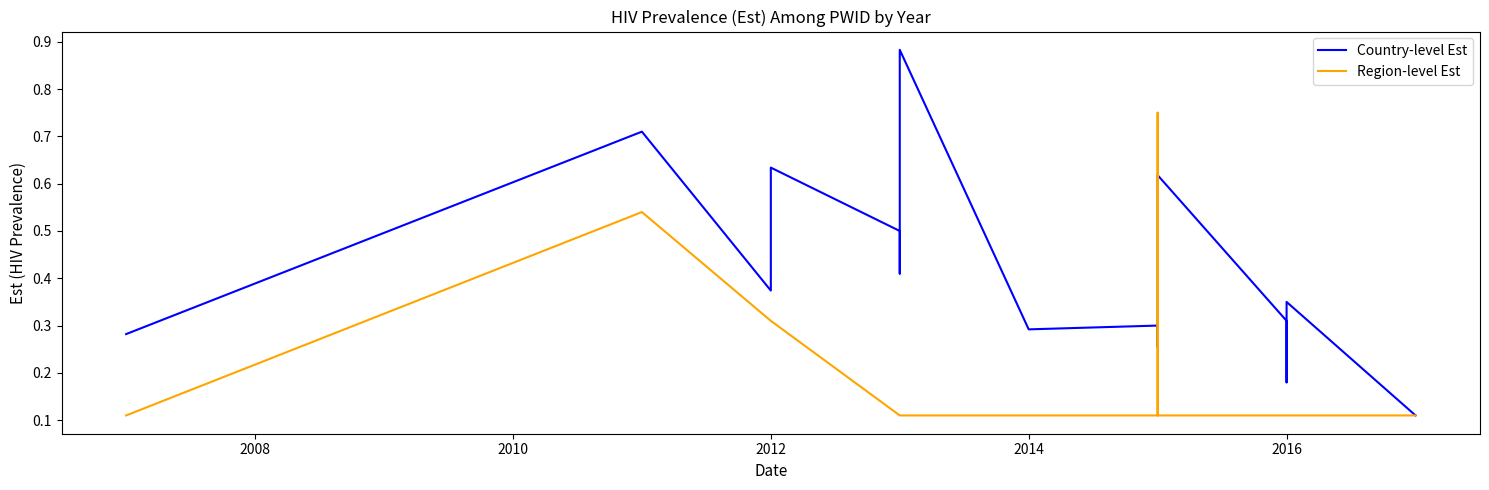

Count the number of data series in this chart.

2